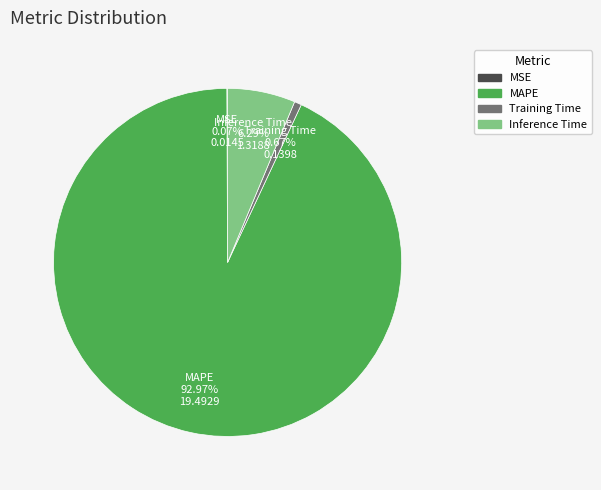

What is the largest slice in the pie chart?

MAPE